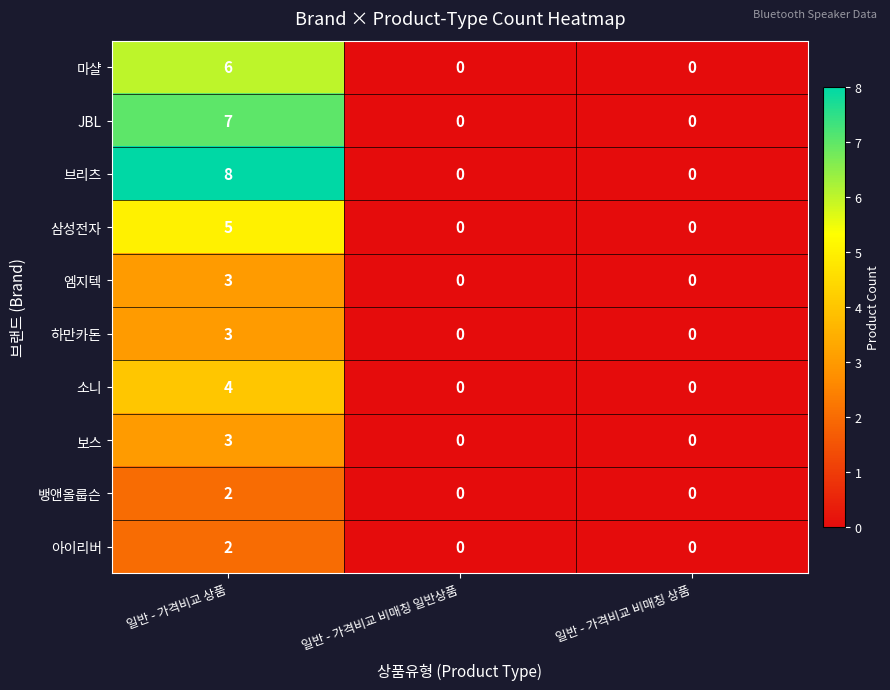

How many 브리츠 values are between 0 and 8?

3